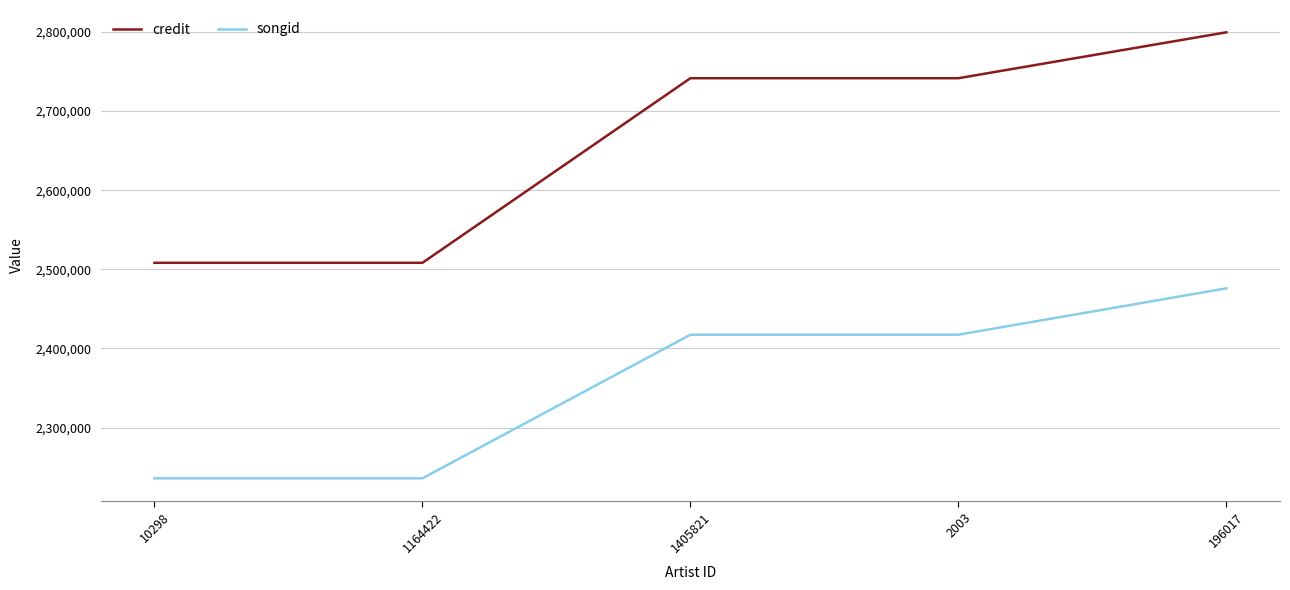

Does the chart display data point markers on the line(s)?

No